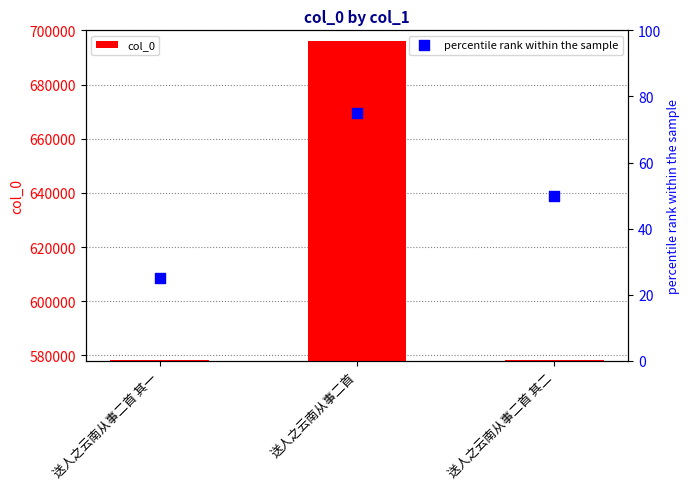

At which category is the sum across all series the highest?

送人之云南从事二首